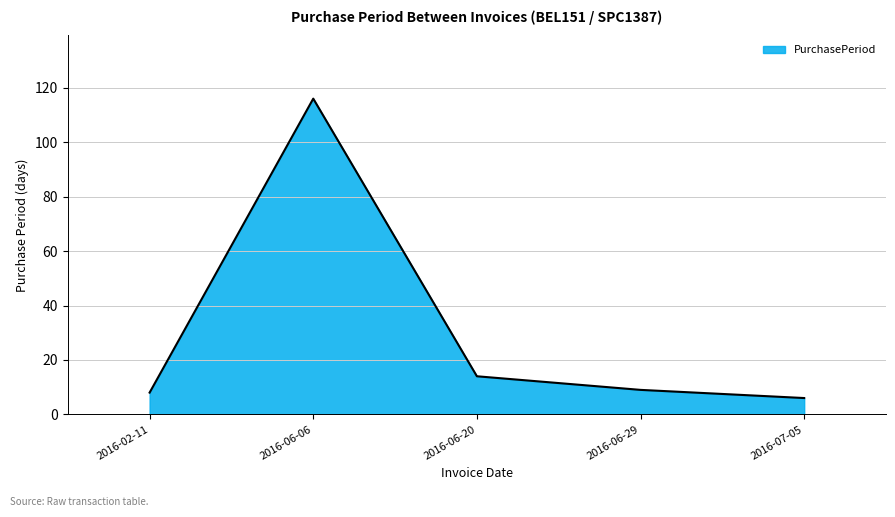

Which label corresponds to the largest value in the chart?

2016-06-06